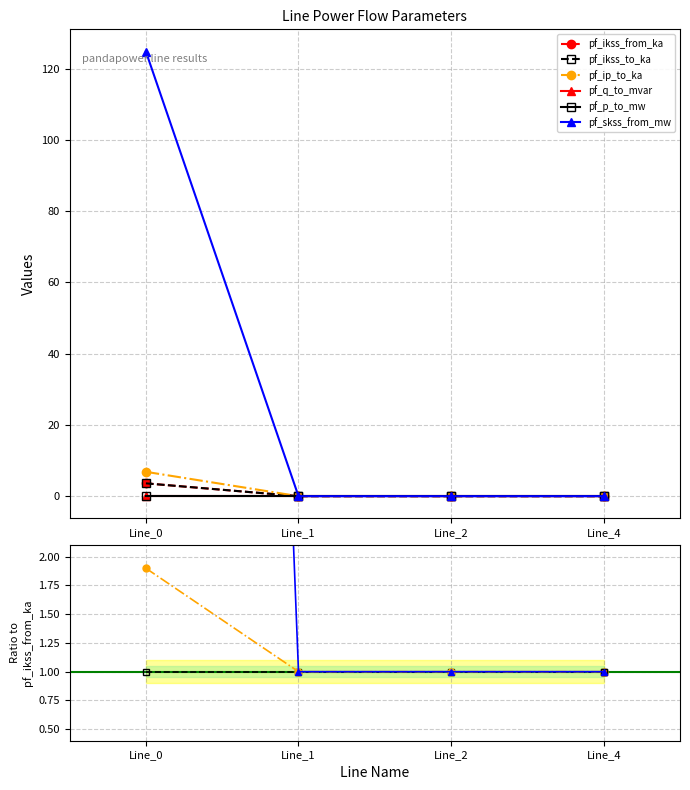

How many values in pf_p_to_mw are above zero?

1